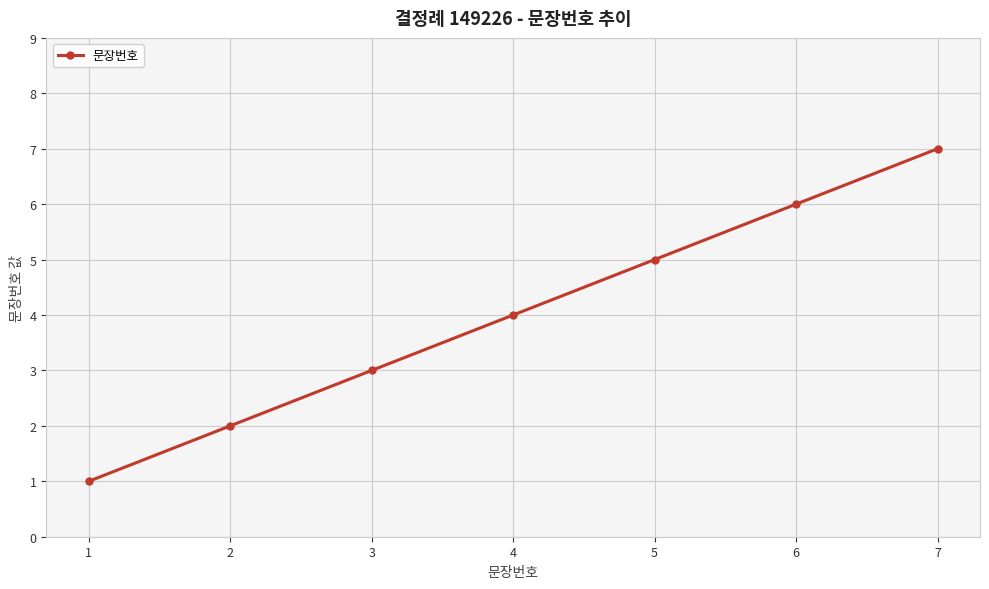

Rank the categories by value from lowest to highest.

1, 2, 3, 4, 5, 6, 7